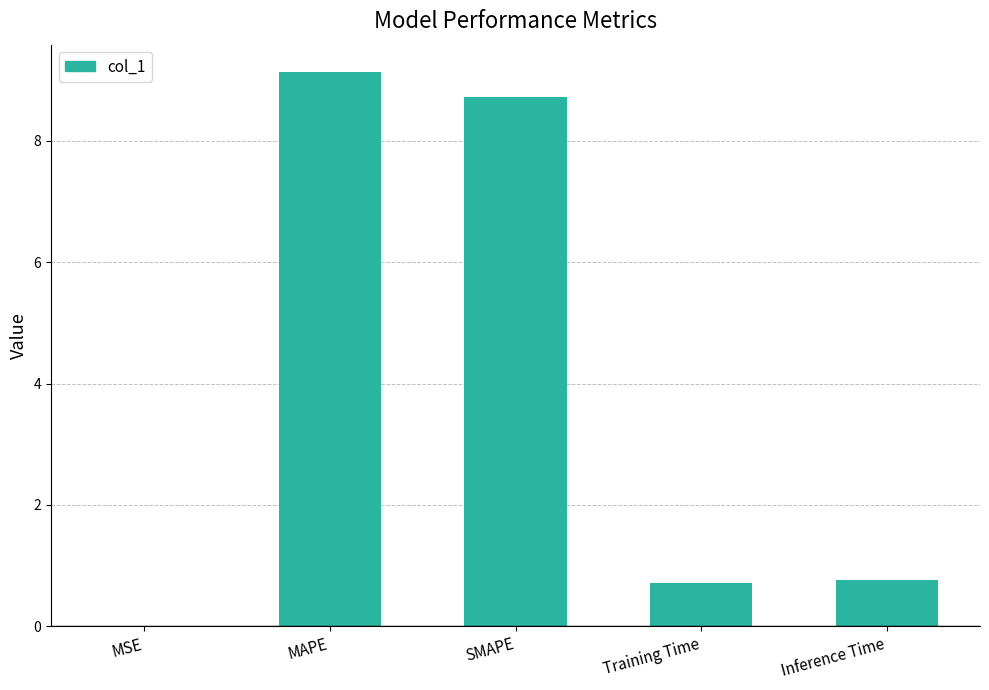

What is the change in value from MAPE to SMAPE?

-0.4